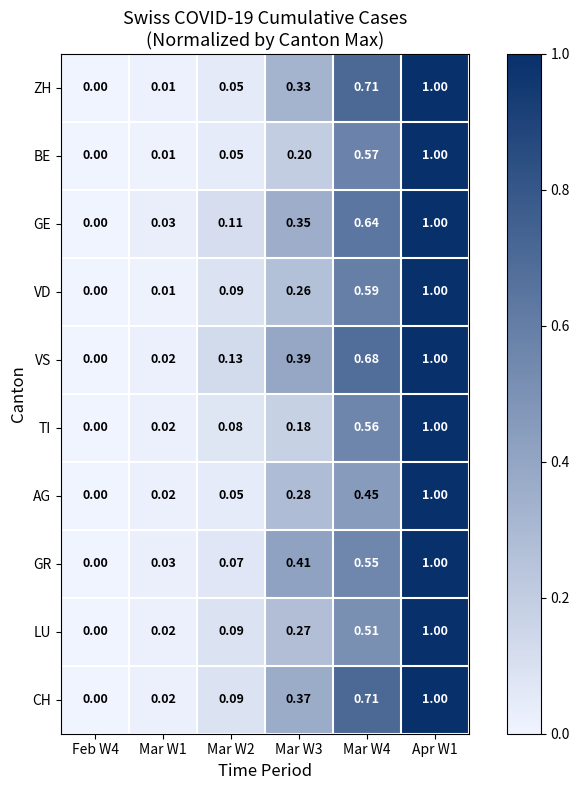

How many data points does each series have?

6